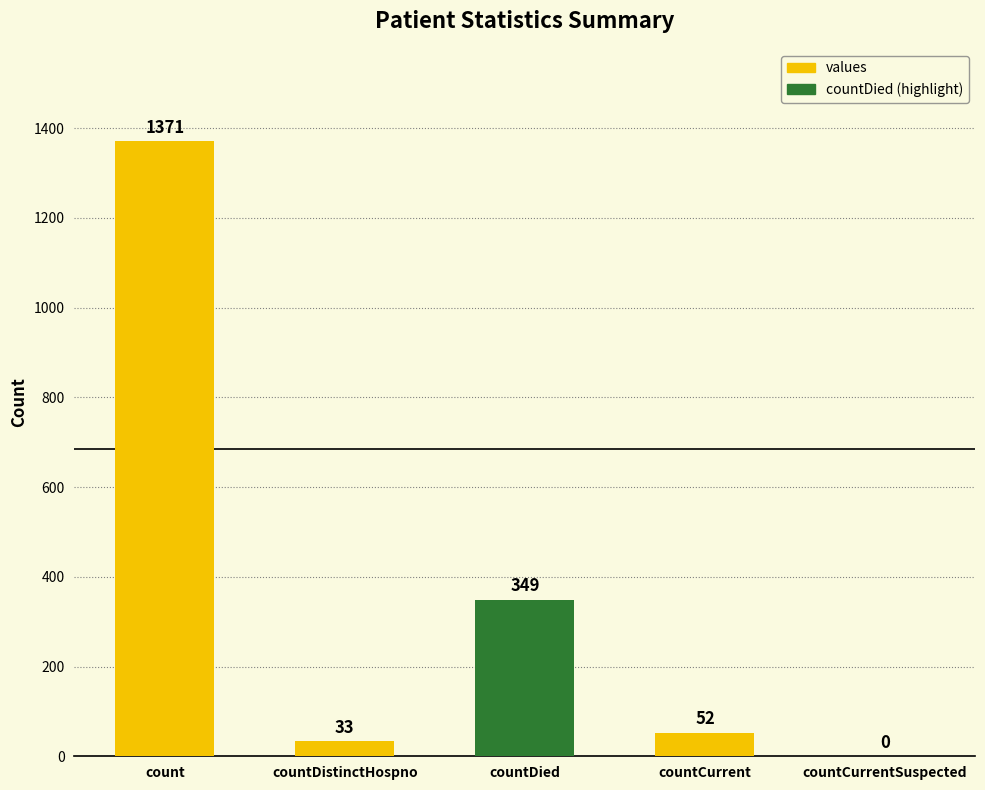

At which label does the data first exceed 52?

count